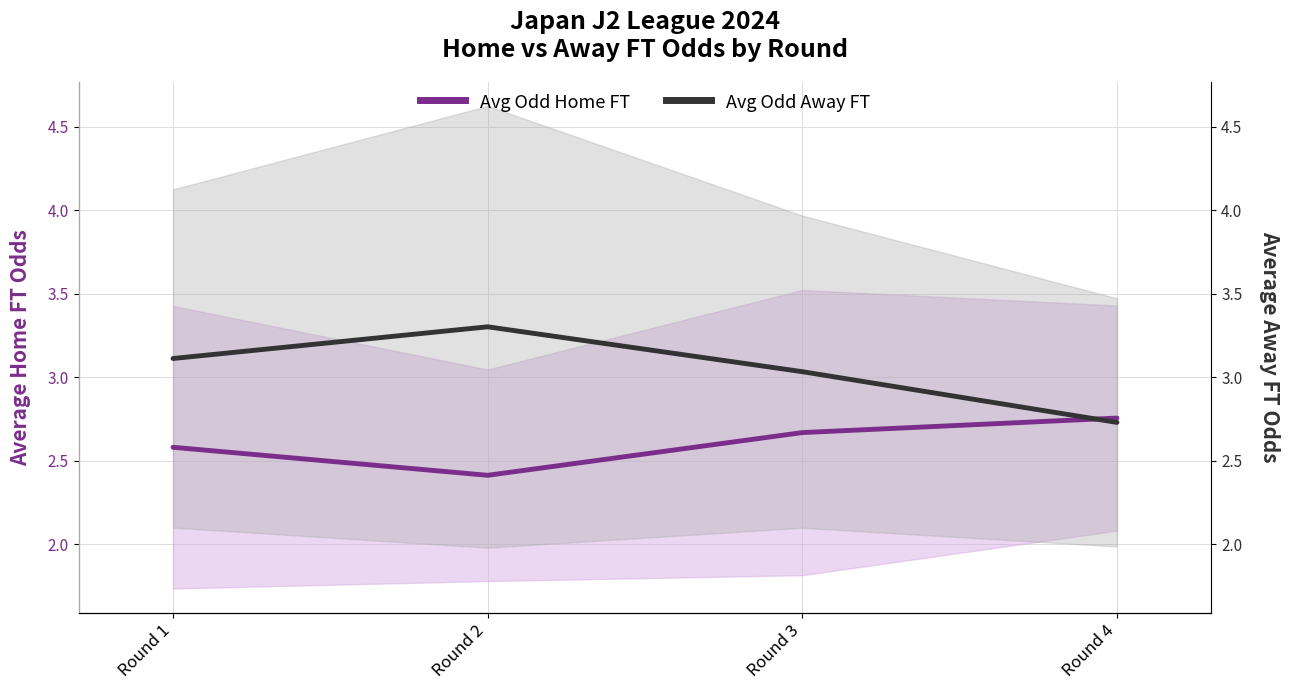

The value of Avg Odd Away FT at Round 4 is 2.7. True or false?

True